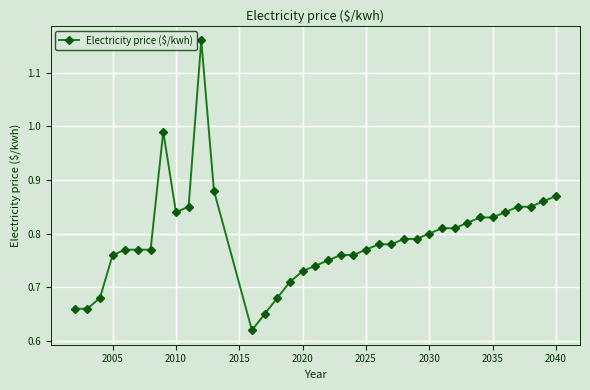

True or false: there are more than 1 points higher than both neighbors.

True